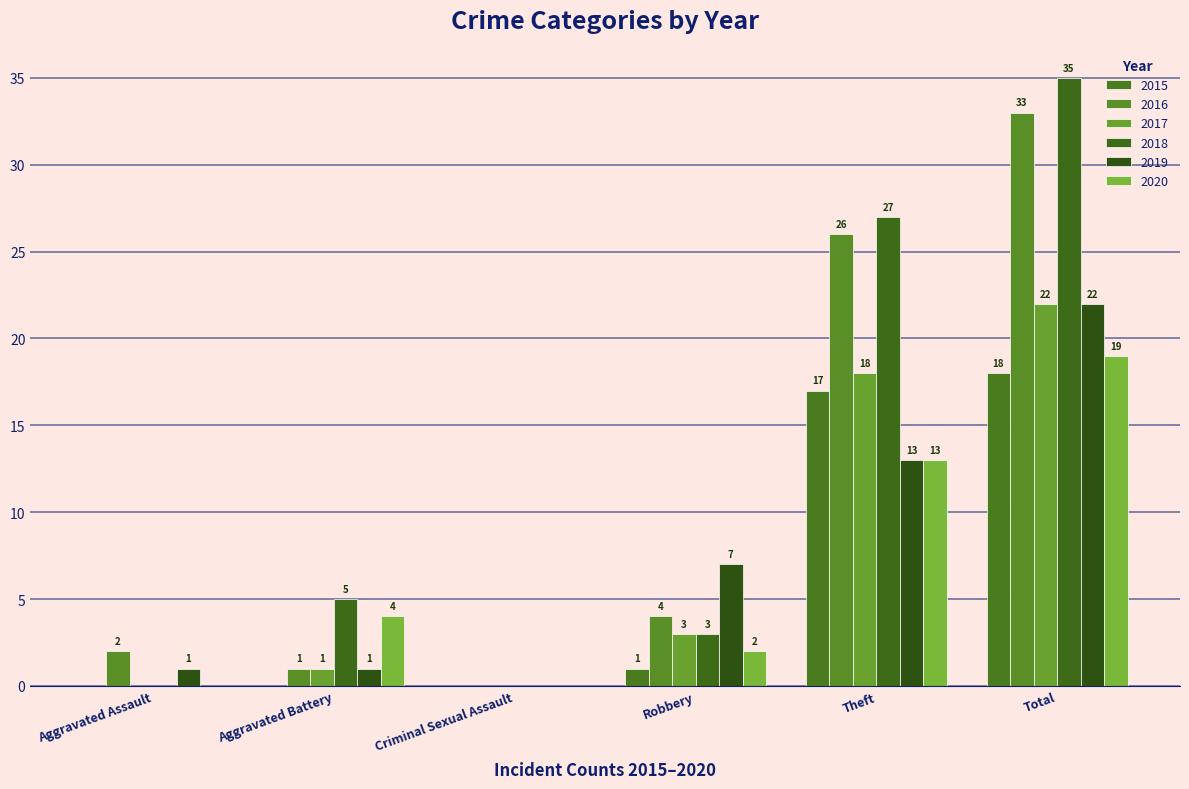

Between Theft and Total, which is larger?

Total